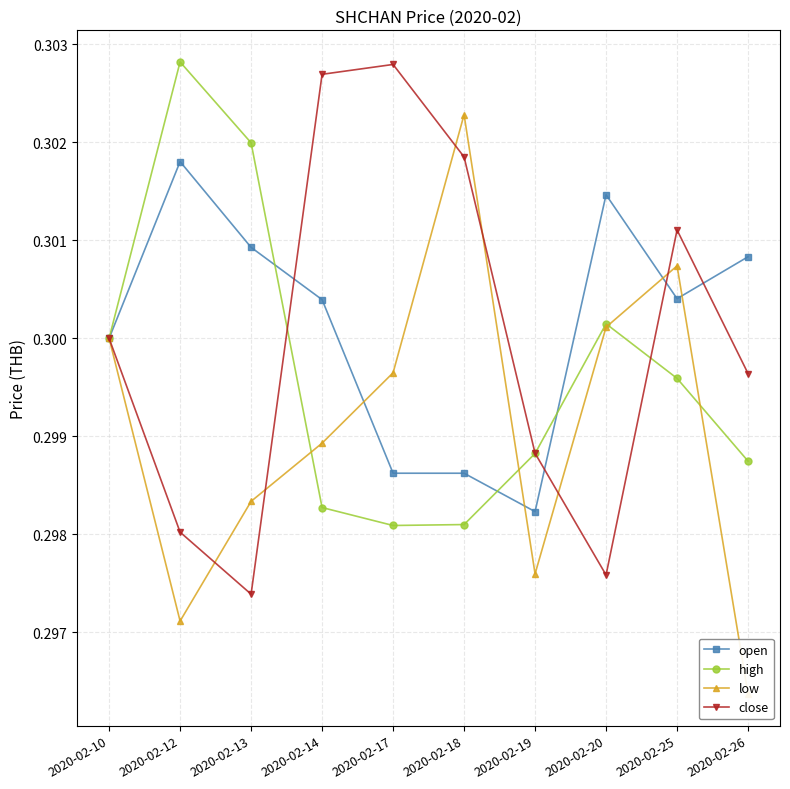

Which category has the highest value in the high series?

2020-02-12